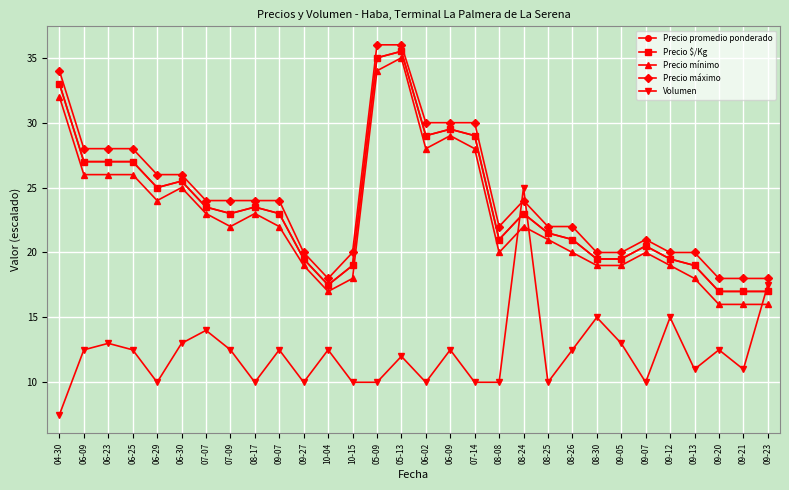

Where is the first local maximum for Volumen?

06-23